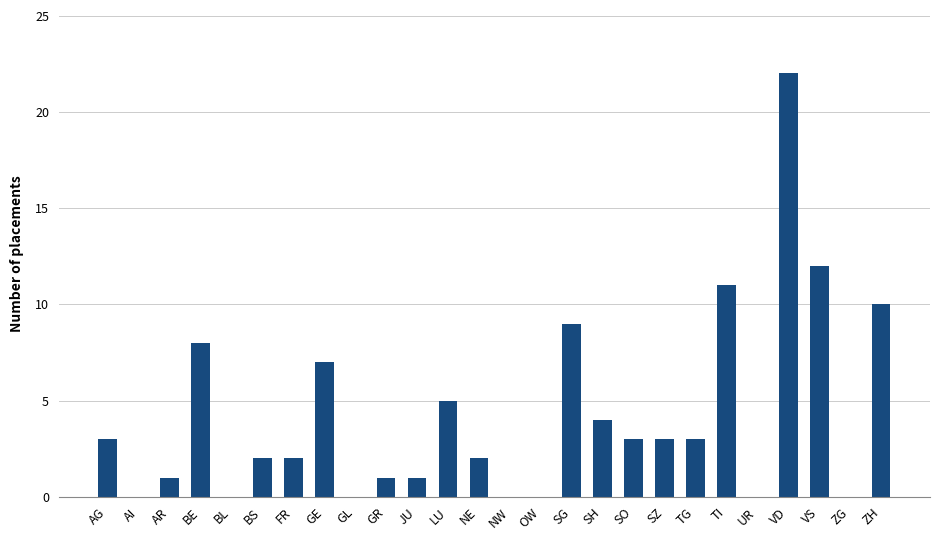

At which label is the value closest to 11?

TI